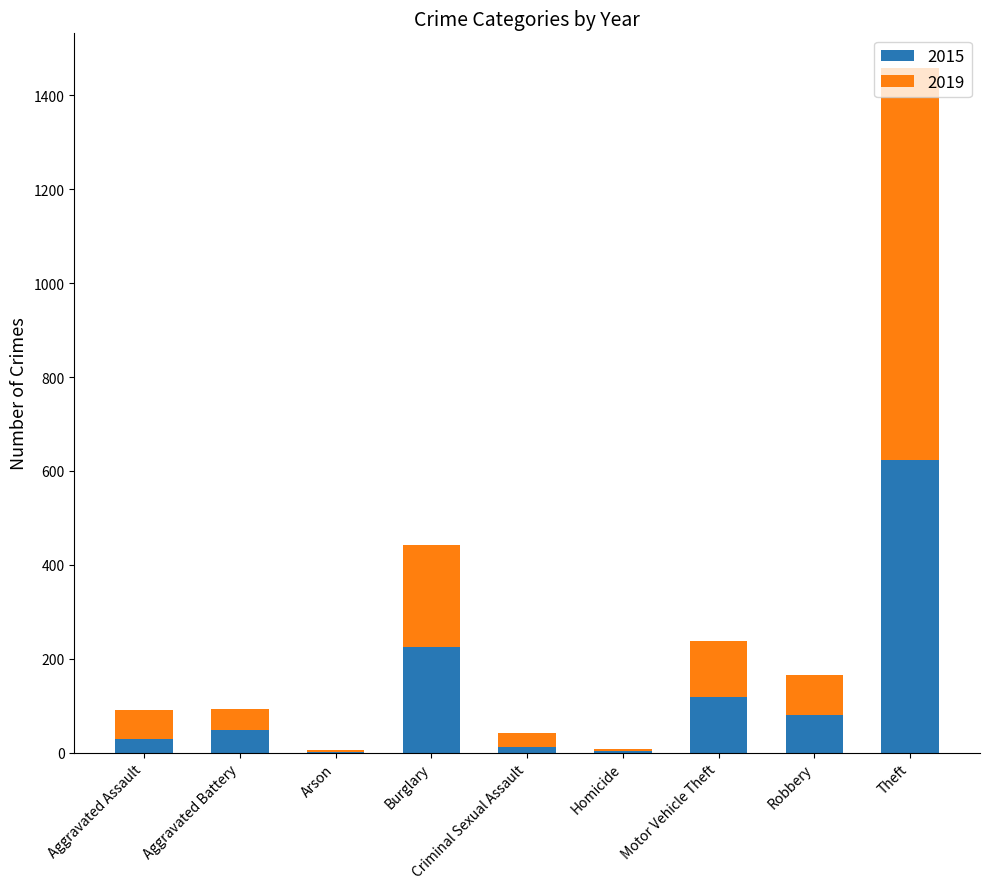

At which label does 2015 reach its peak?

Theft